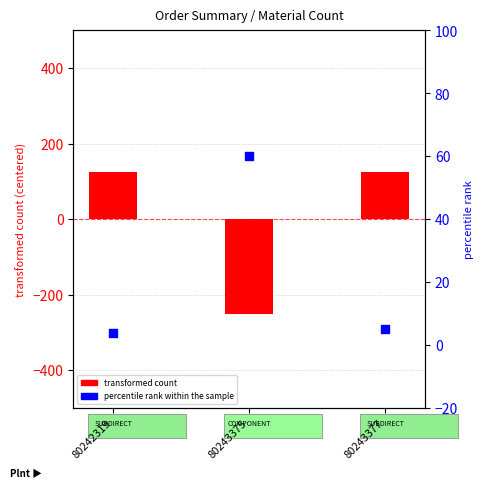

Is the value of percentile rank within the sample at 80243377 greater than the value of transformed count at 80243375?

Yes